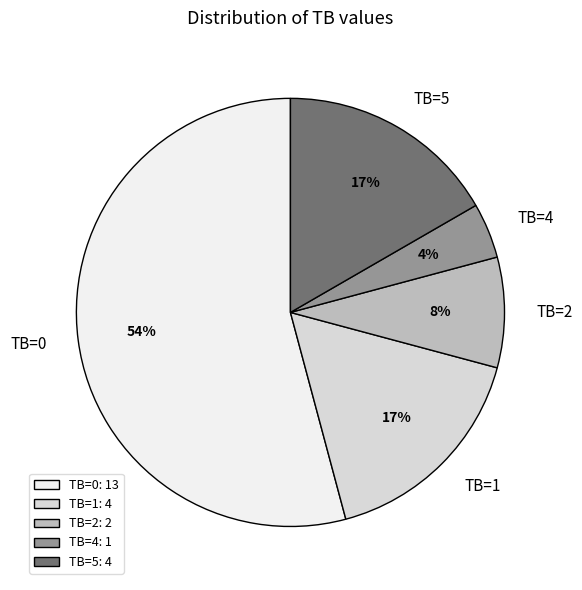

Is TB=5 the majority of the pie?

No